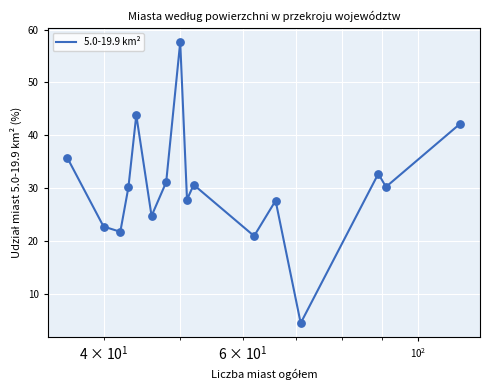

What is the smallest value displayed?

4.4